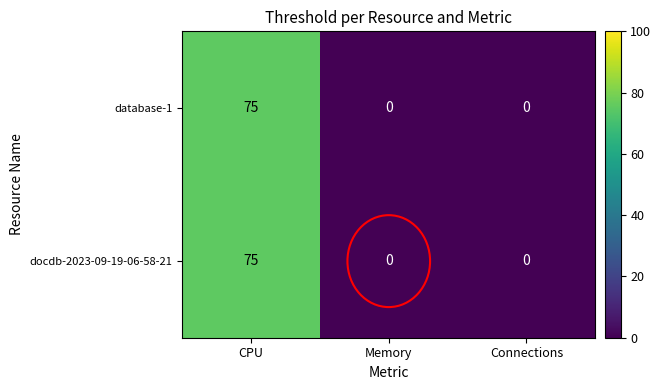

What is the sum of all docdb-2023-09-19-06-58-21 values?

75